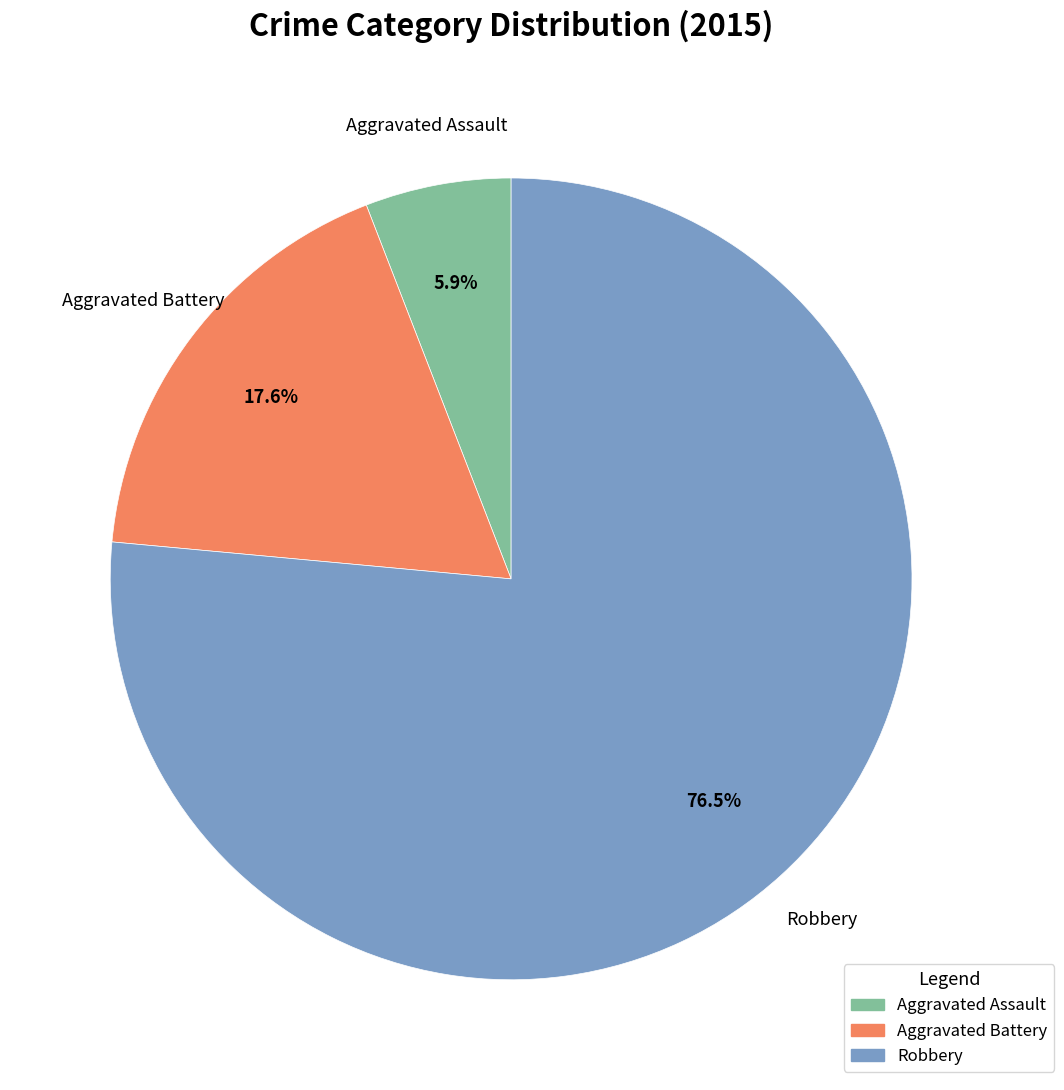

True or false: Aggravated Battery accounts for 24% of the total.

False